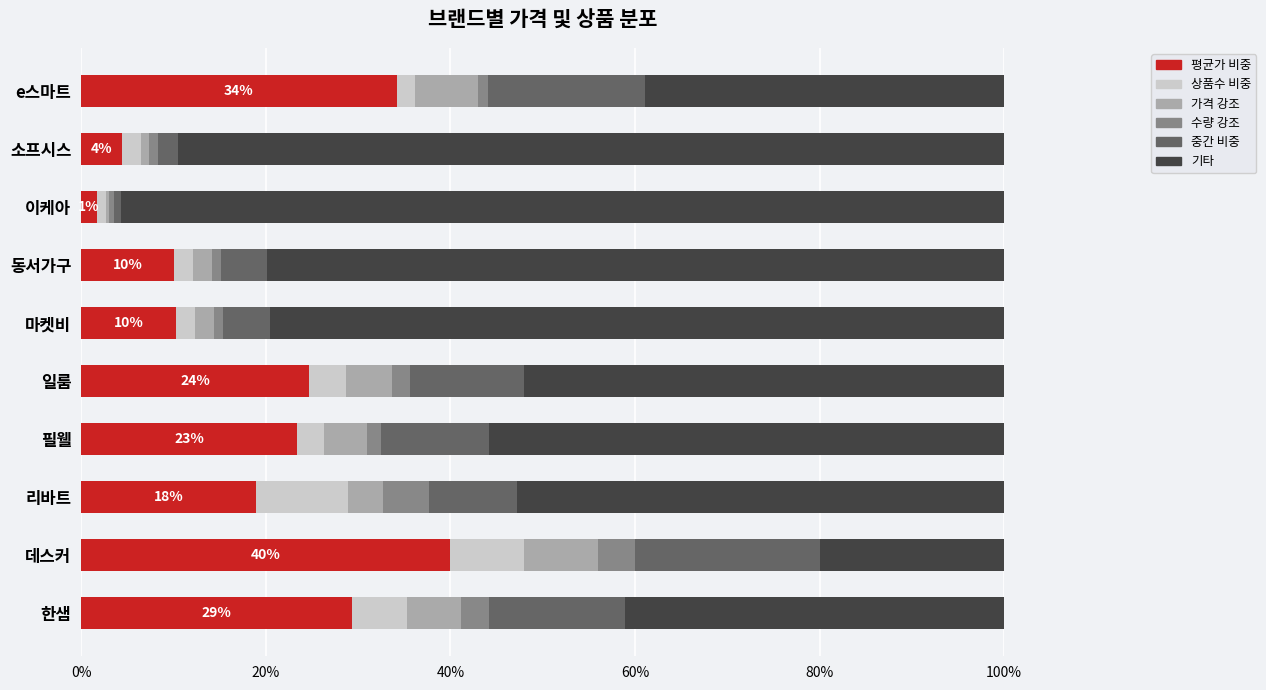

At which label does 평균가 비중 reach its minimum?

이케아